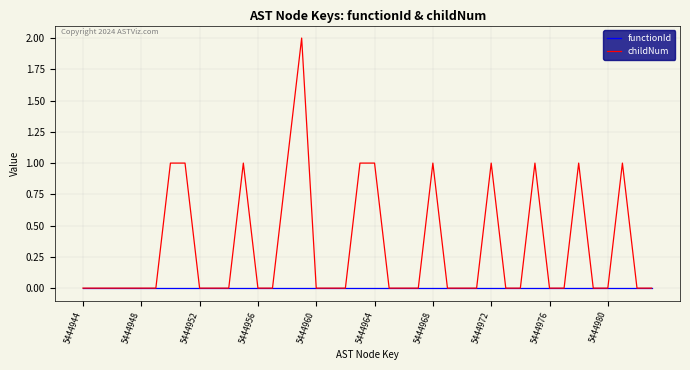

Does the chart display data point markers on the line(s)?

No